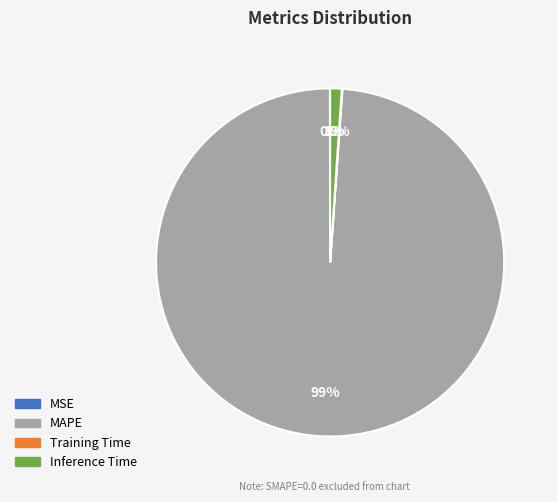

To the nearest percent, what percentage of the pie is MAPE?

99%